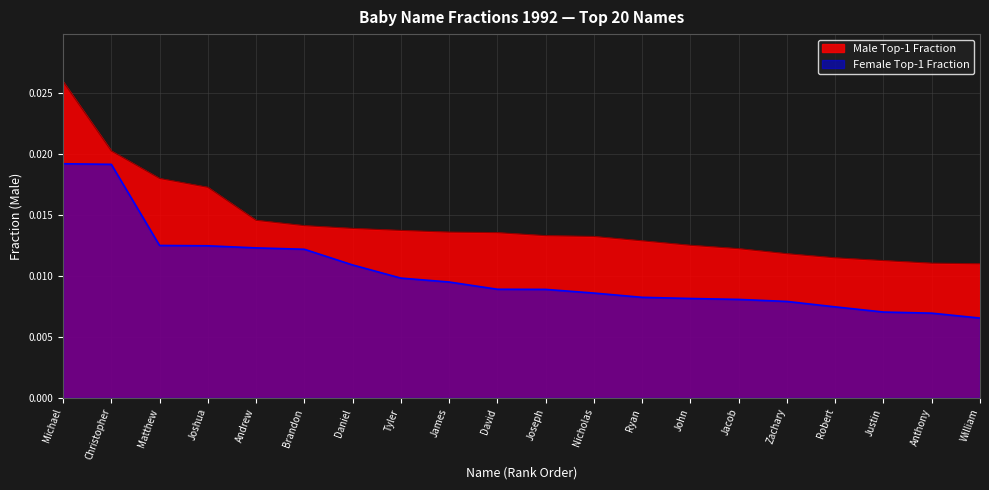

Between Ryan and John, which series saw the biggest shift?

Male Top-1 Fraction